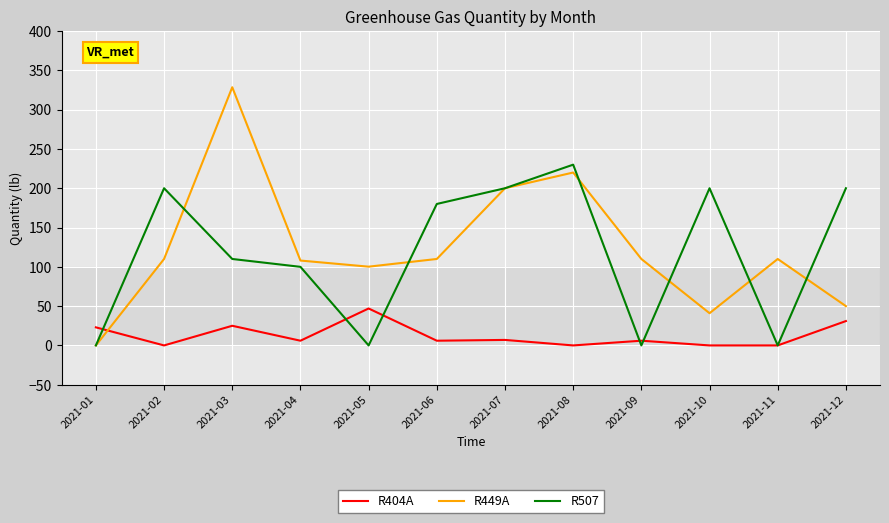

What is the maximum value shown in the chart?

328.5